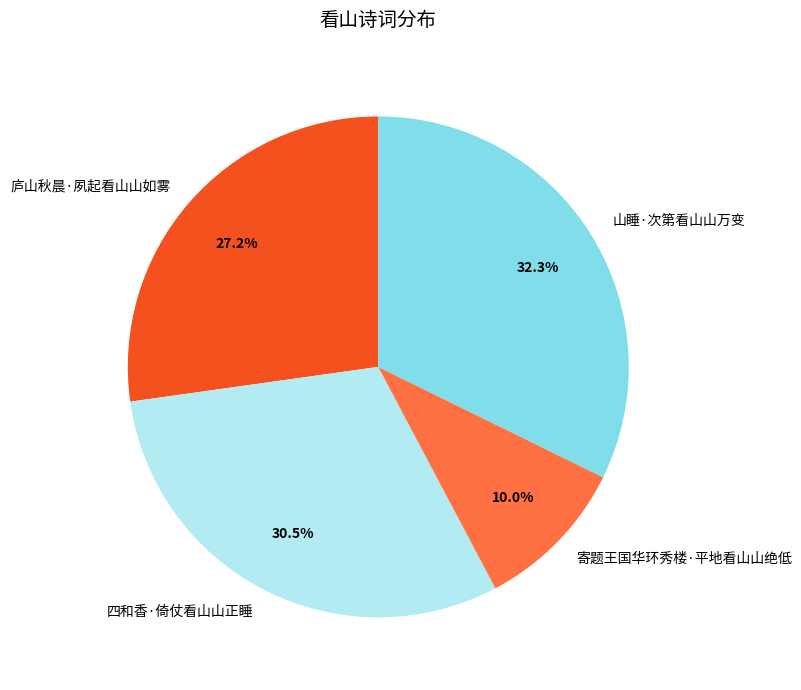

Which category has the biggest portion of the pie?

山睡·次第看山山万变